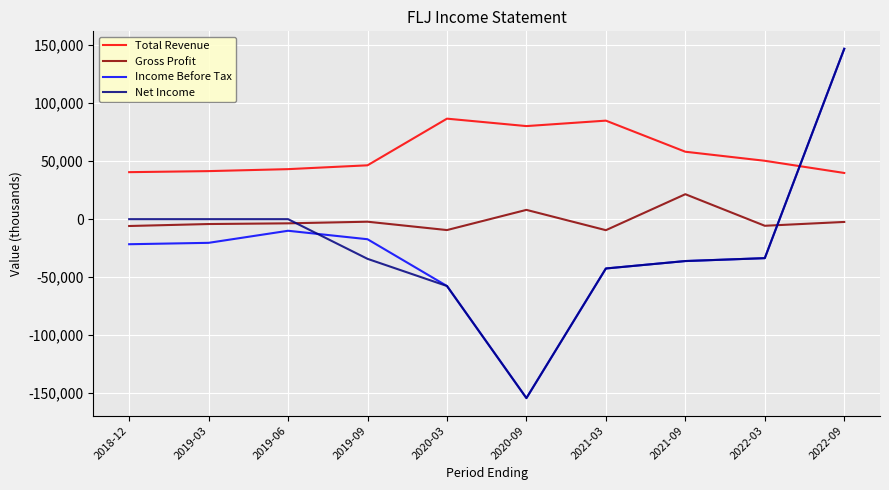

What is the minimum value for Total Revenue?

39800